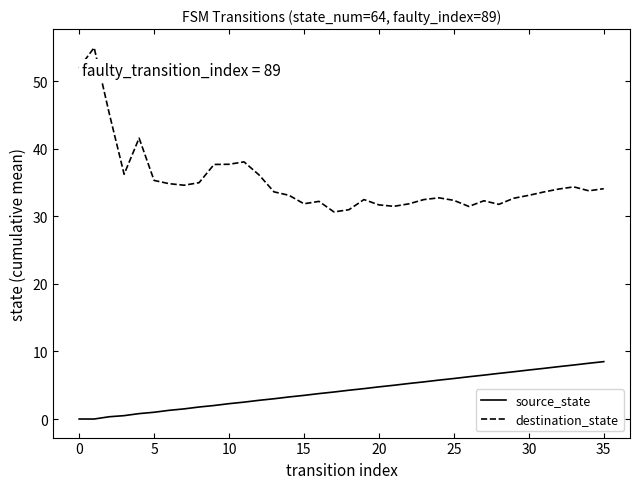

True or false: destination_state and source_state cross at least once.

False